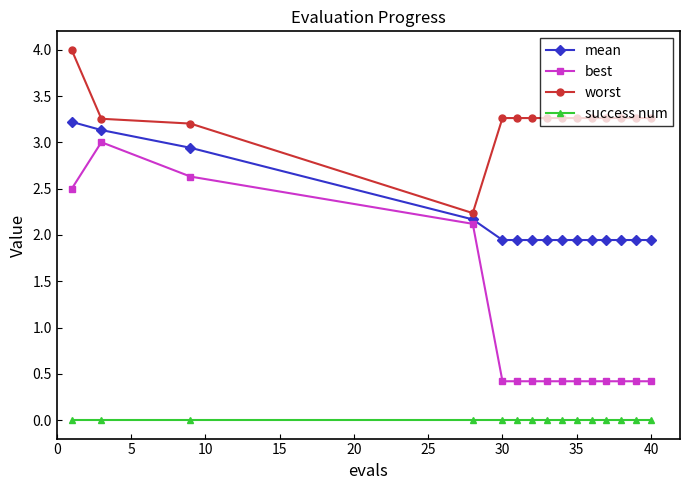

What are all the series names shown in the legend?

mean, best, worst, success num